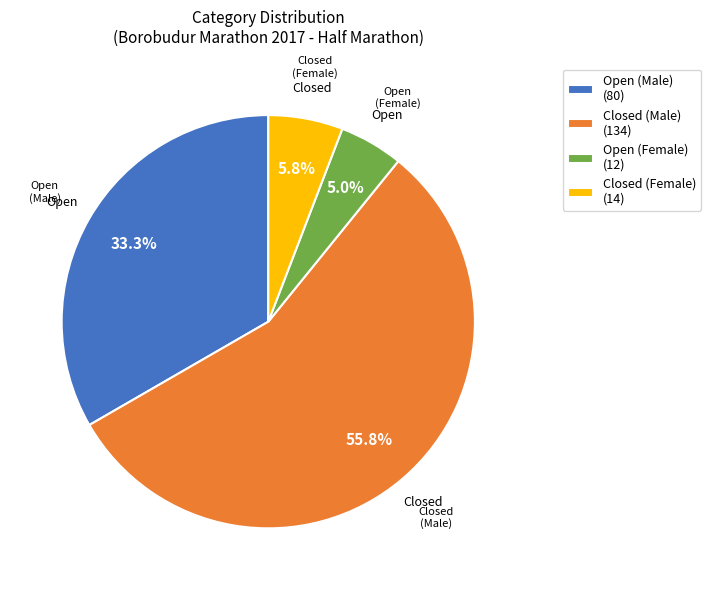

Between Closed (Female) (14) and Open (Female) (12), which is larger?

Closed (Female) (14)